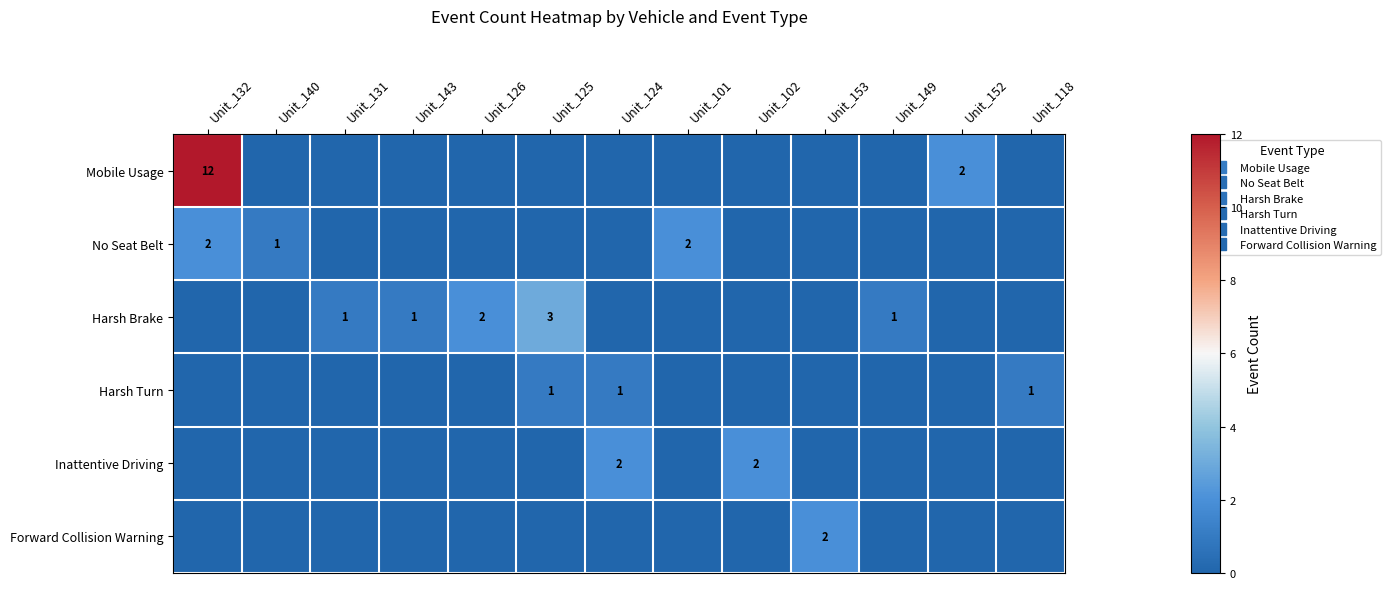

How many data points does each series have?

13